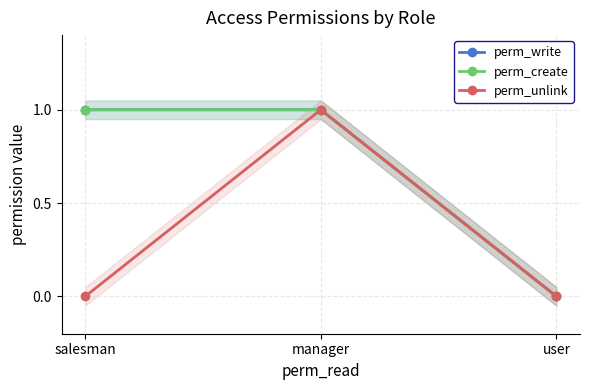

Count the perm_write values in the range 0 to 1.

3